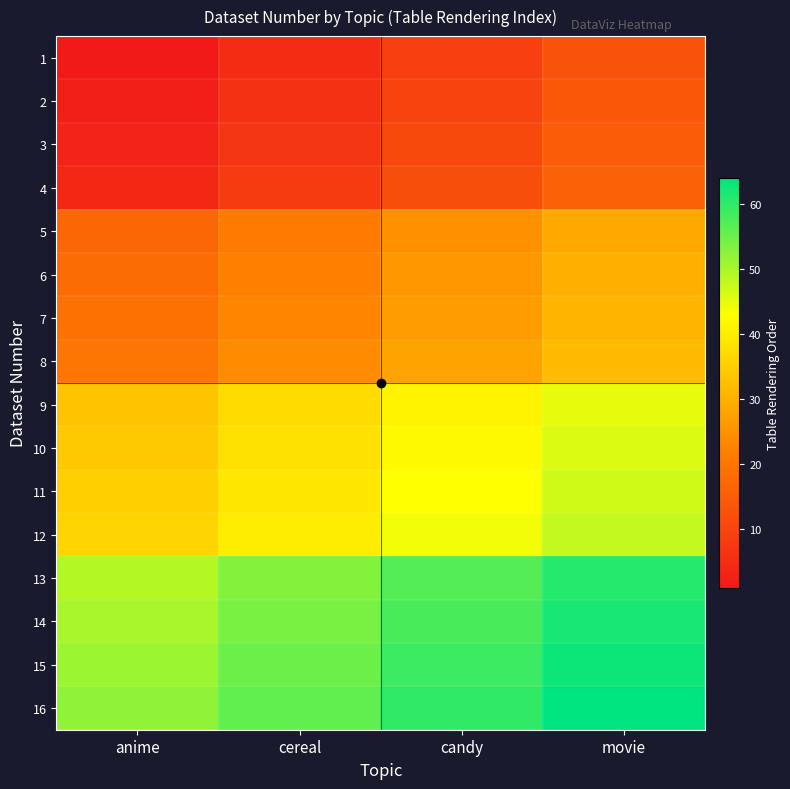

Between movie and cereal, which is larger?

movie